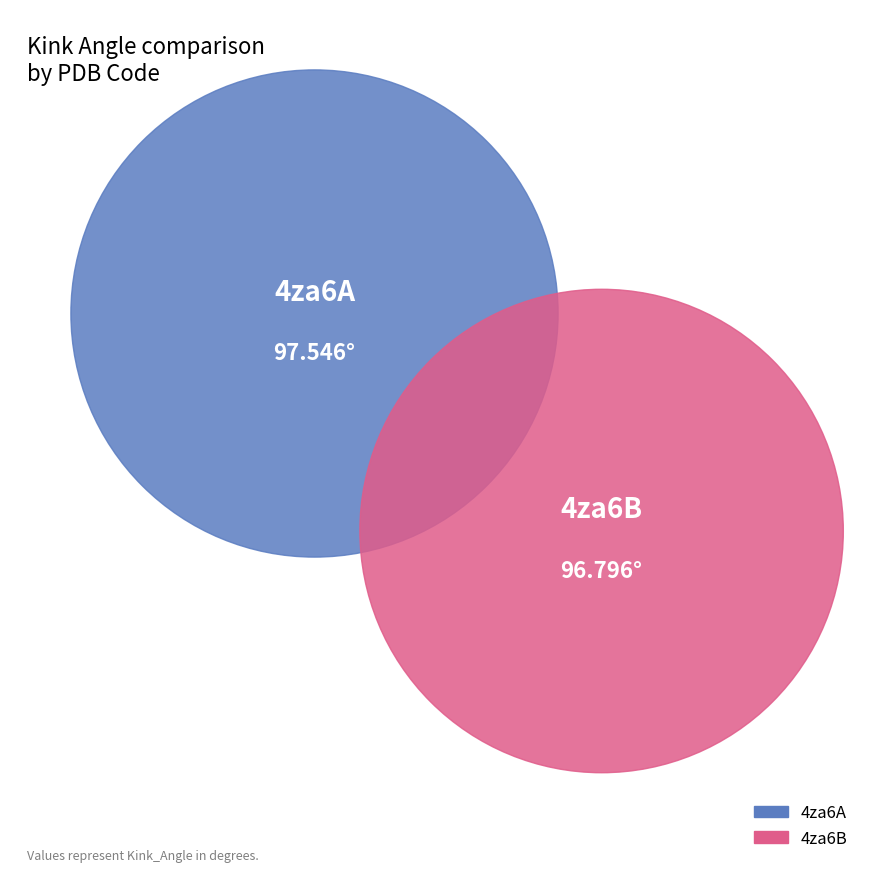

The 4za6B slice represents 62% of the pie. True or false?

False